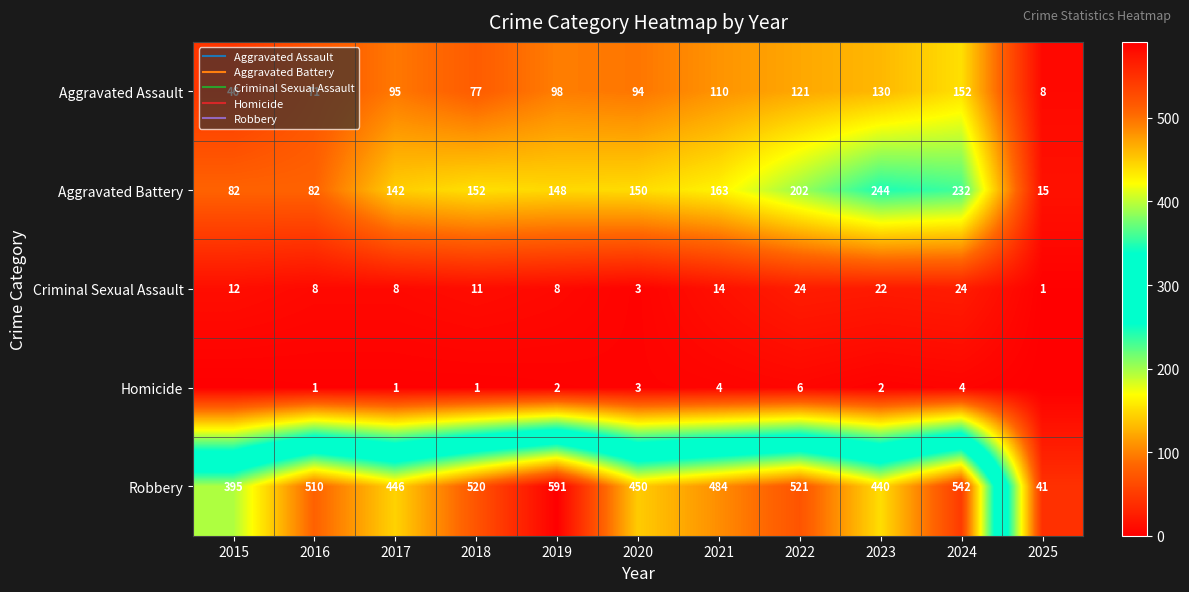

What is the total value across all series at 2023?

838